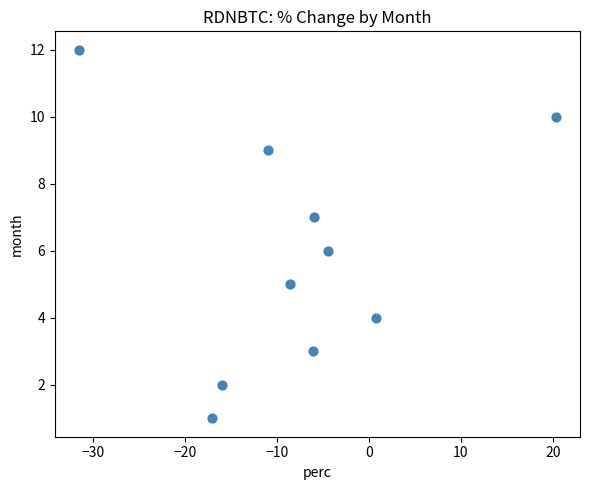

What is the average Y value?

6